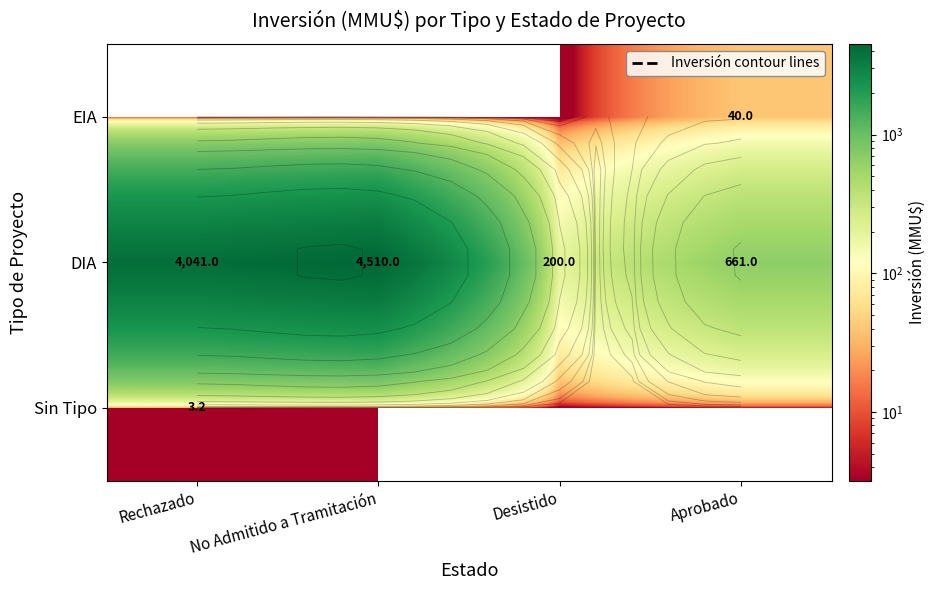

How many values in the EIA series exceed 0?

1